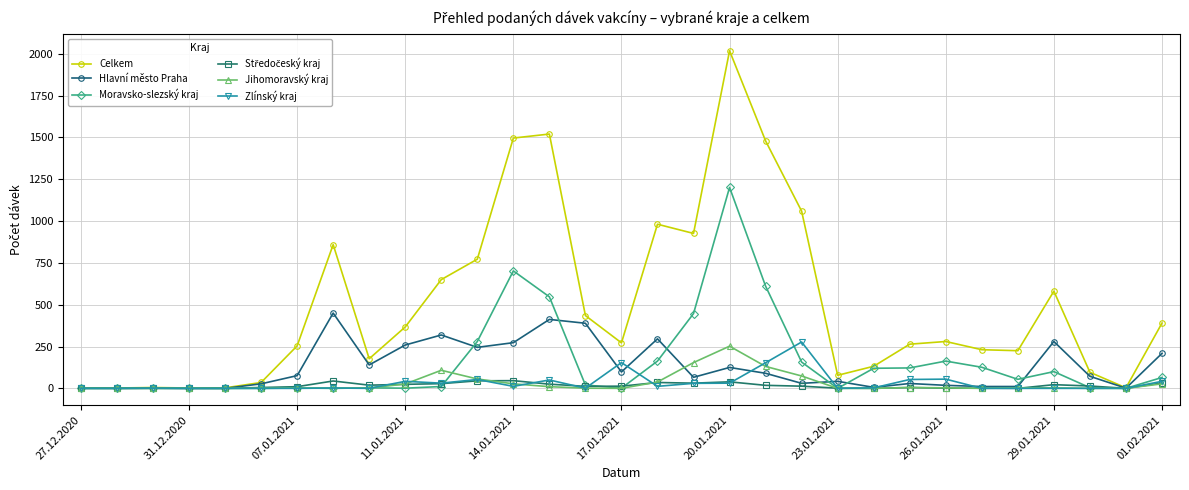

Does the chart have visible grid lines?

Yes